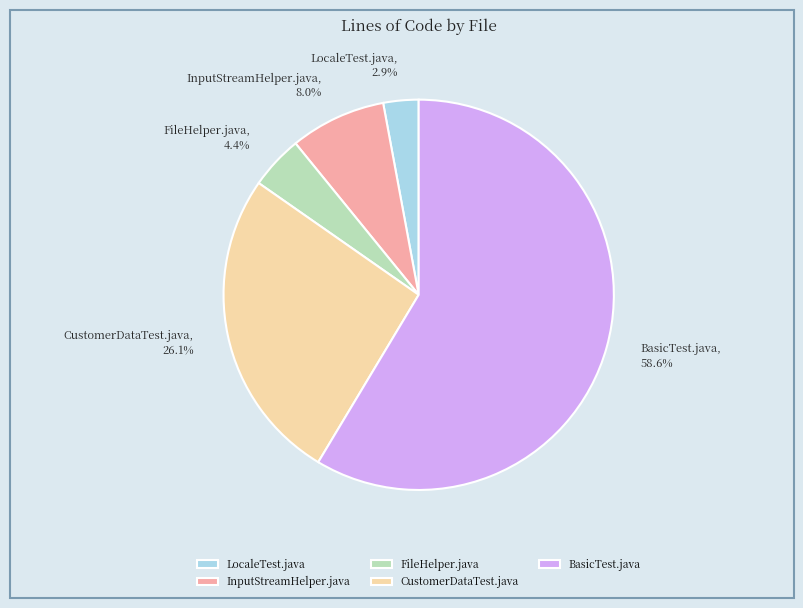

Which slice is the largest?

BasicTest.java